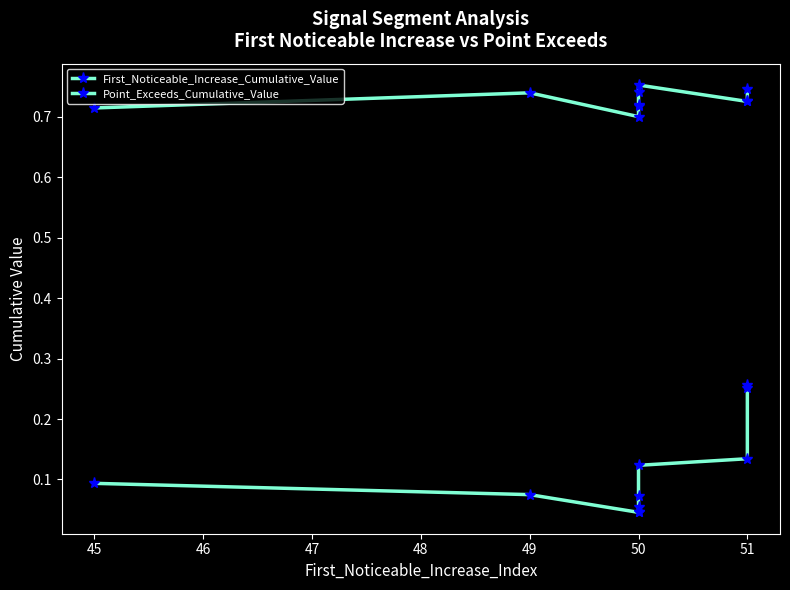

Is this an area chart (filled region under the line)?

No